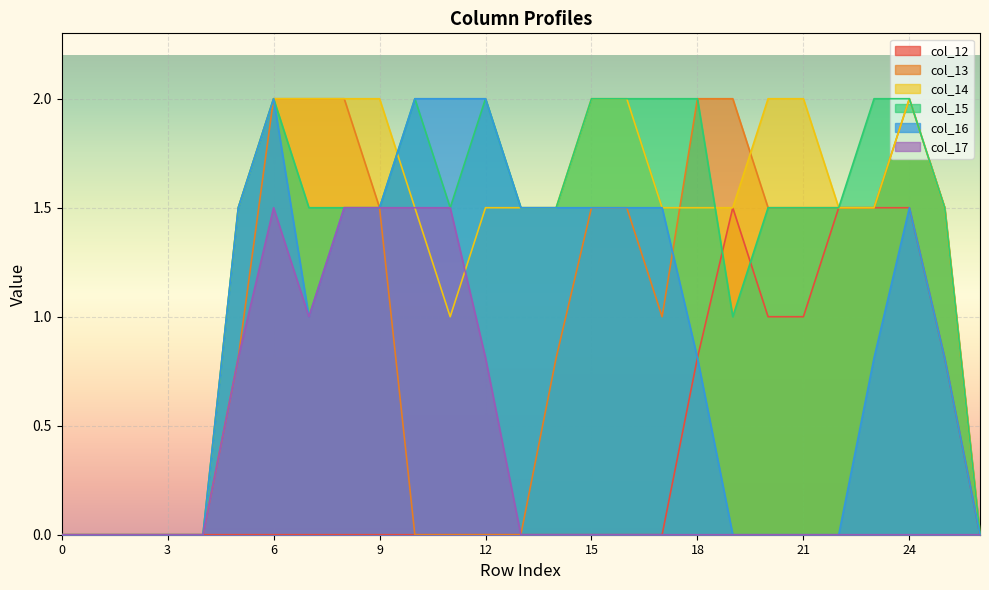

True or false: col_15 and col_13 intersect in this chart.

False